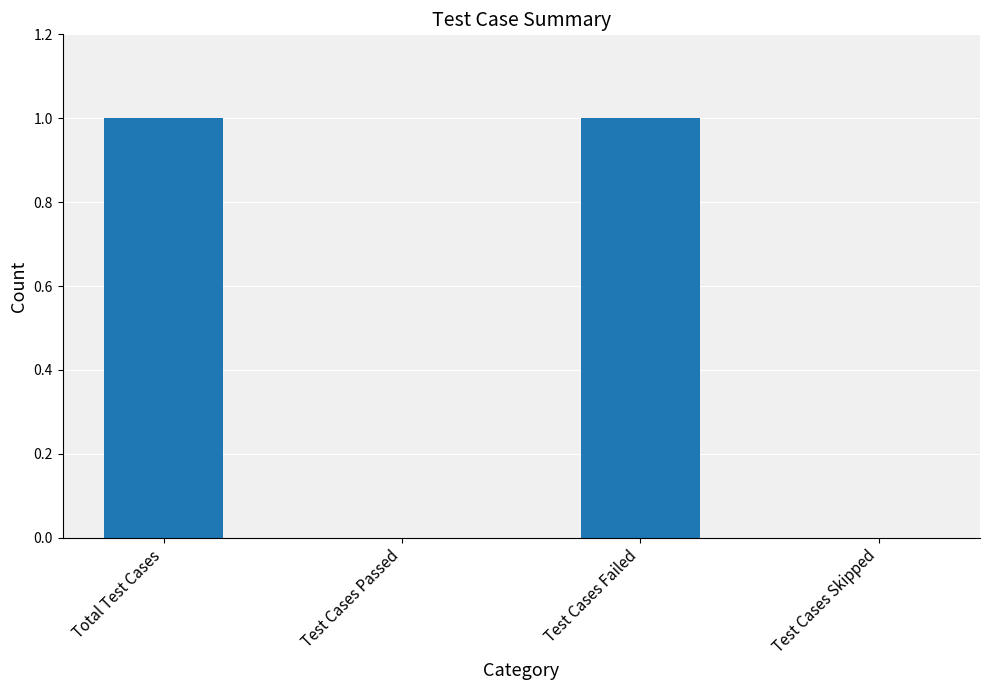

How many values are between 0 and 1?

4